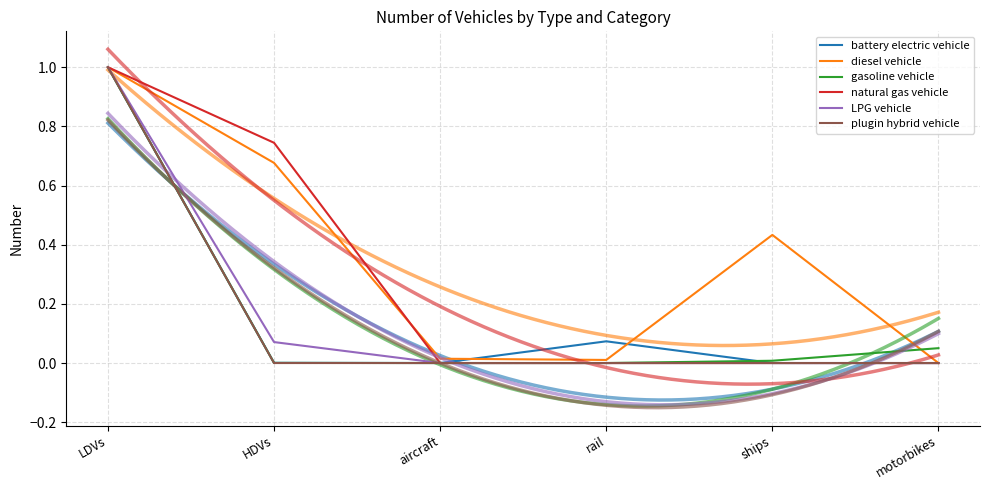

What position from the left is rail?

4